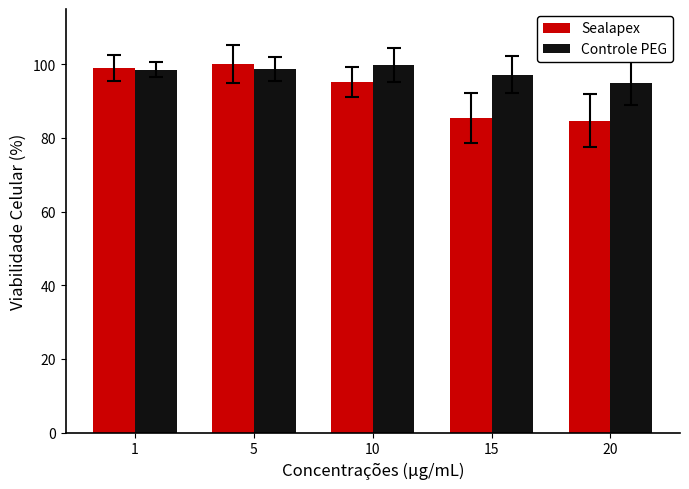

What is the maximum value for Sealapex?

100.0